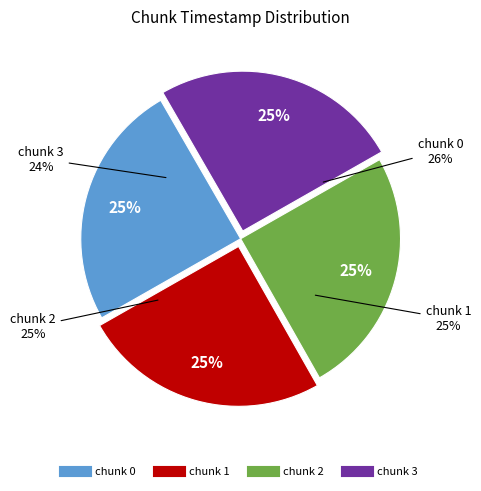

To the nearest percent, what portion does chunk 1 represent?

25%